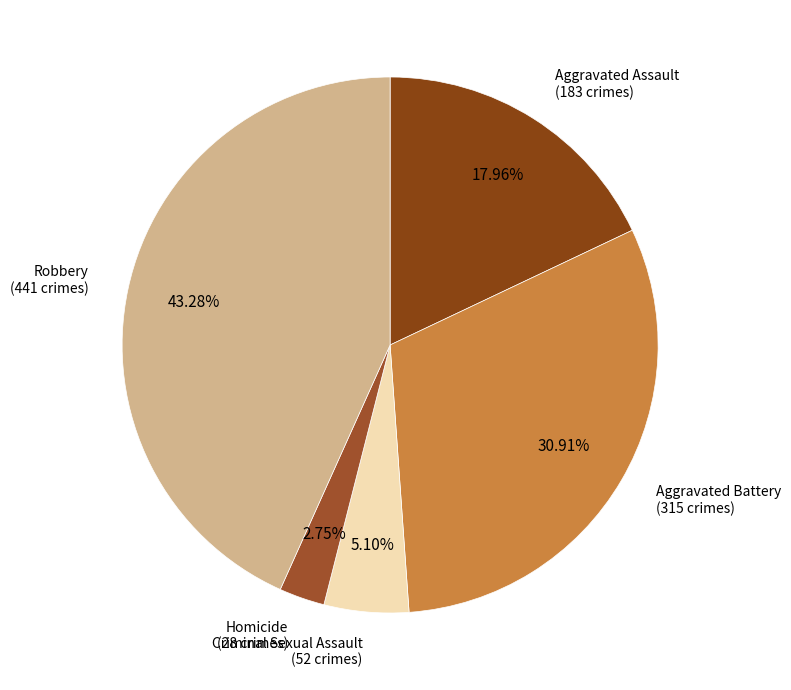

To the nearest percent, what is the average slice percentage?

20%